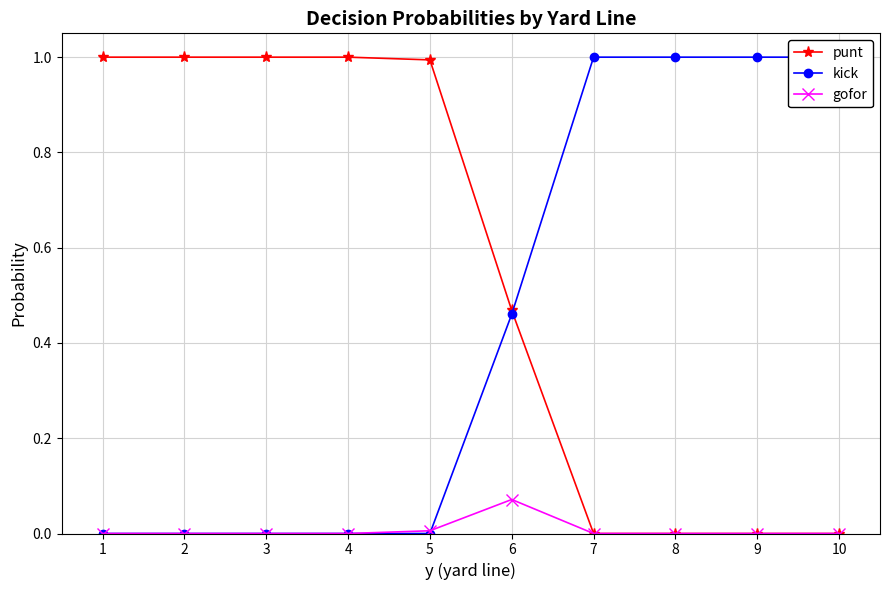

Reading left to right, transcribe all the data shown in this chart.

punt: 1=1.0	2=1.0	3=1.0	4=1.0	5=1.0	6=0.5	7=0.0	8=0.0	9=0.0	10=0.0
kick: 1=0.0	2=0.0	3=0.0	4=0.0	5=0.0	6=0.5	7=1.0	8=1.0	9=1.0	10=1.0
gofor: 1=0.0	2=0.0	3=0.0	4=0.0	5=0.0	6=0.1	7=0.0	8=0.0	9=0.0	10=0.0